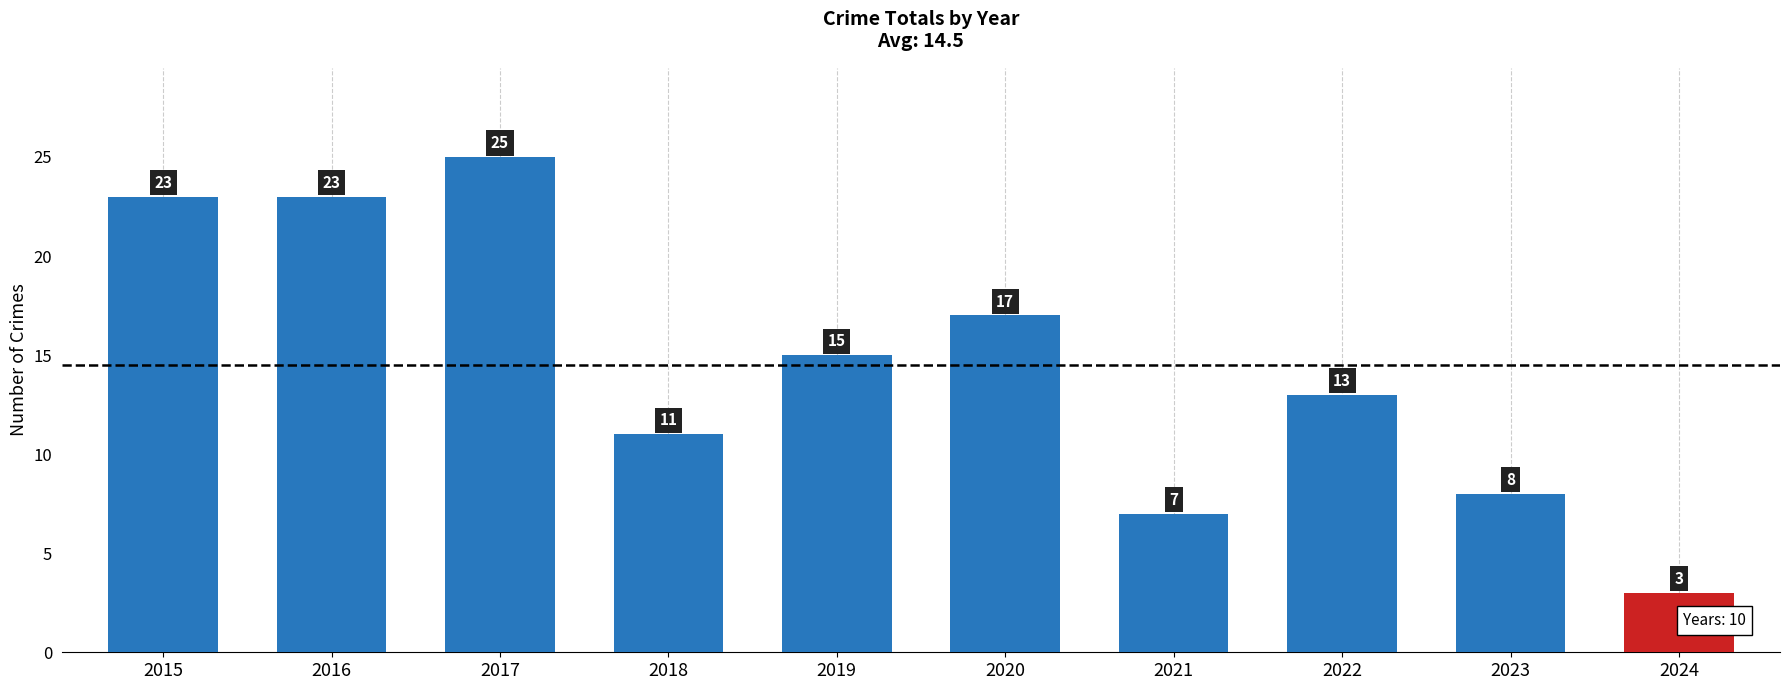

What is the ratio of the value at 2024 to the value at 2018?

0.3